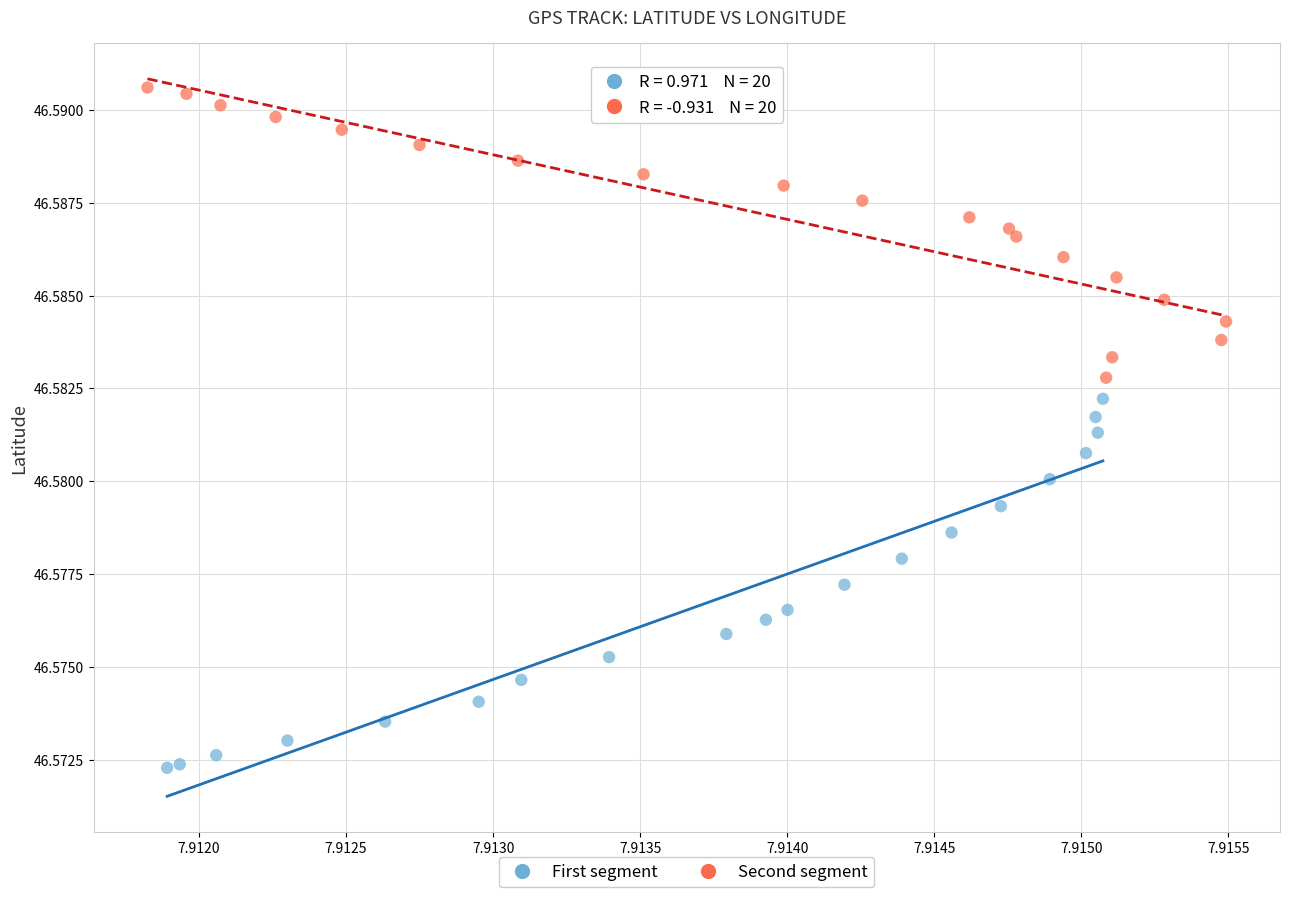

Which series has the widest spread of Y values?

First segment